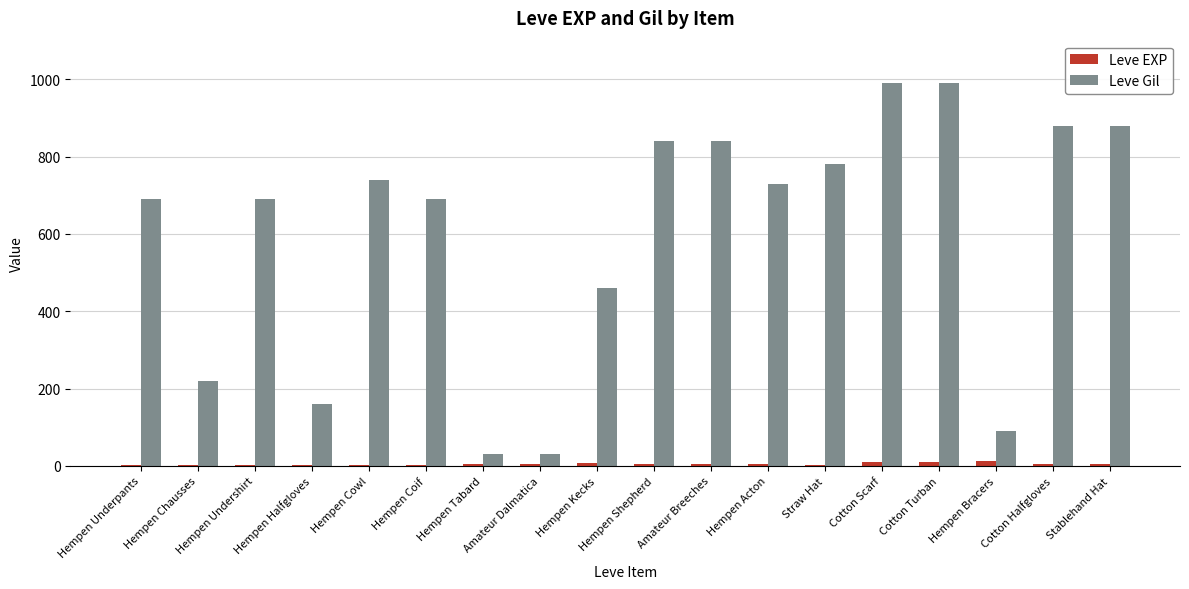

What is the sum of all Leve EXP values?

91